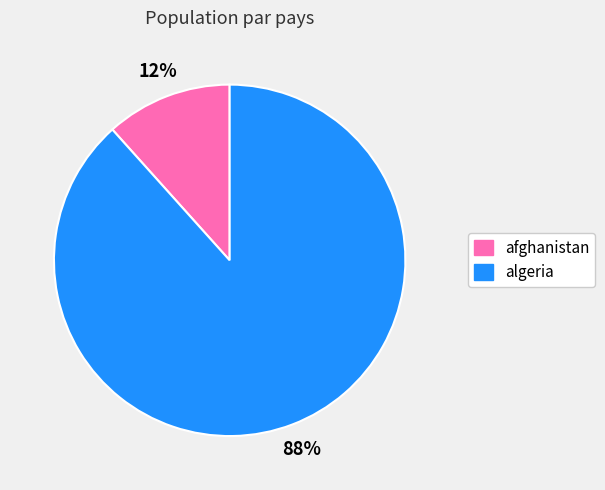

Which category accounts for the majority?

algeria